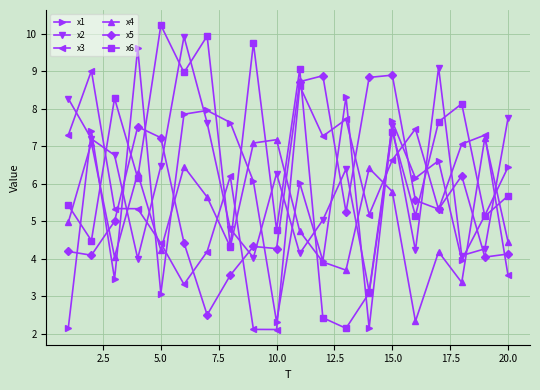

True or false: x1 has more than 1 interior local peaks.

True